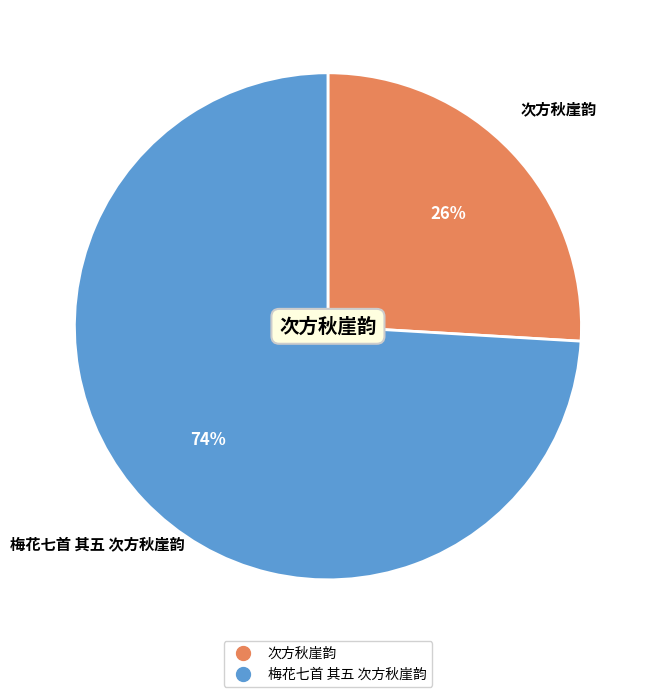

To the nearest percent, what is the combined percentage of 次方秋崖韵 and 梅花七首 其五 次方秋崖韵?

100%